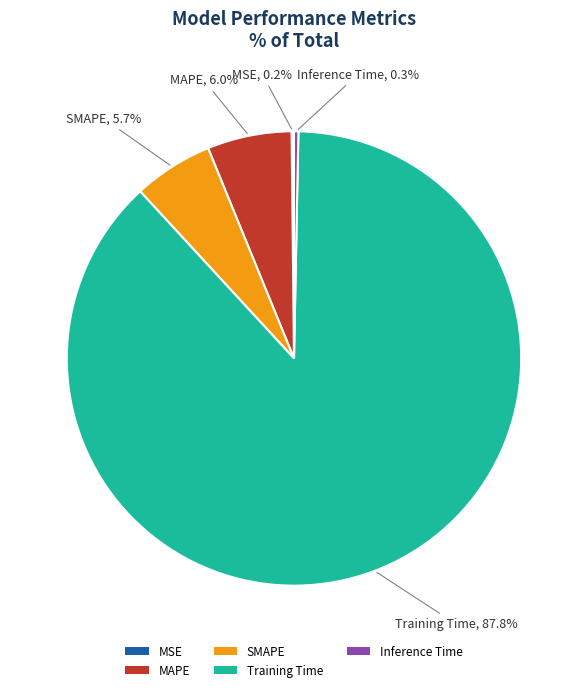

To the nearest percent, what is the combined percentage of Inference Time and Training Time?

88%